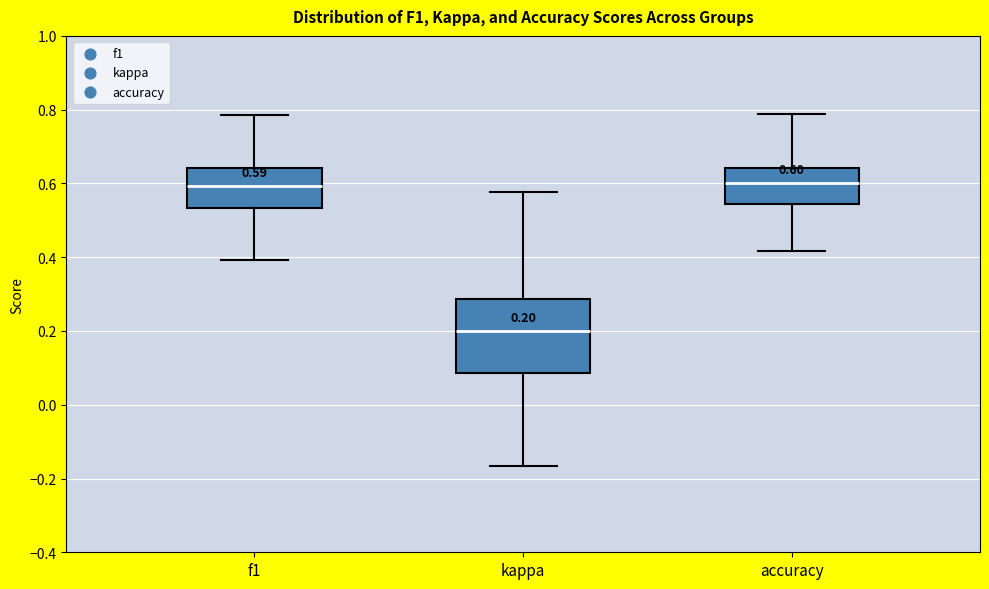

Which box has the lowest median line?

kappa